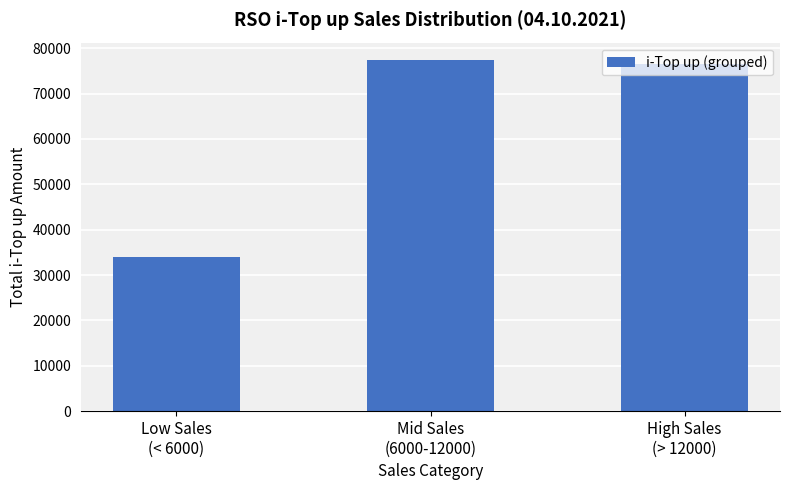

The chart shows a value of 18862 at Low Sales
(< 6000). True or false?

False